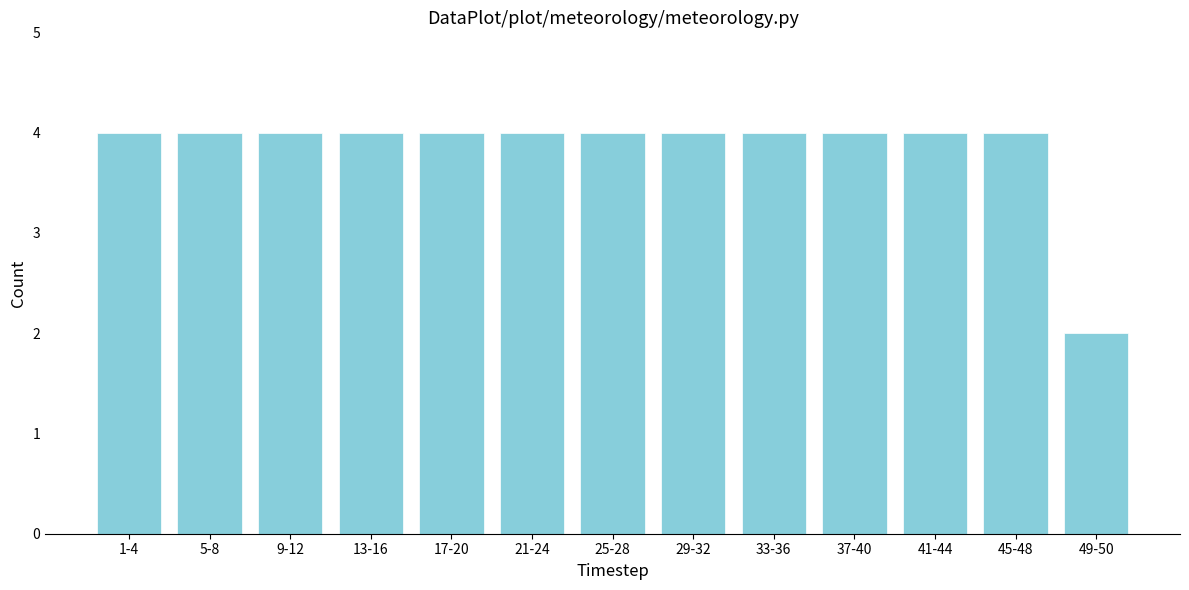

Reading left to right, extract all data points from this chart.

1-4=4	5-8=4	9-12=4	13-16=4	17-20=4	21-24=4	25-28=4	29-32=4	33-36=4	37-40=4	41-44=4	45-48=4	49-50=2